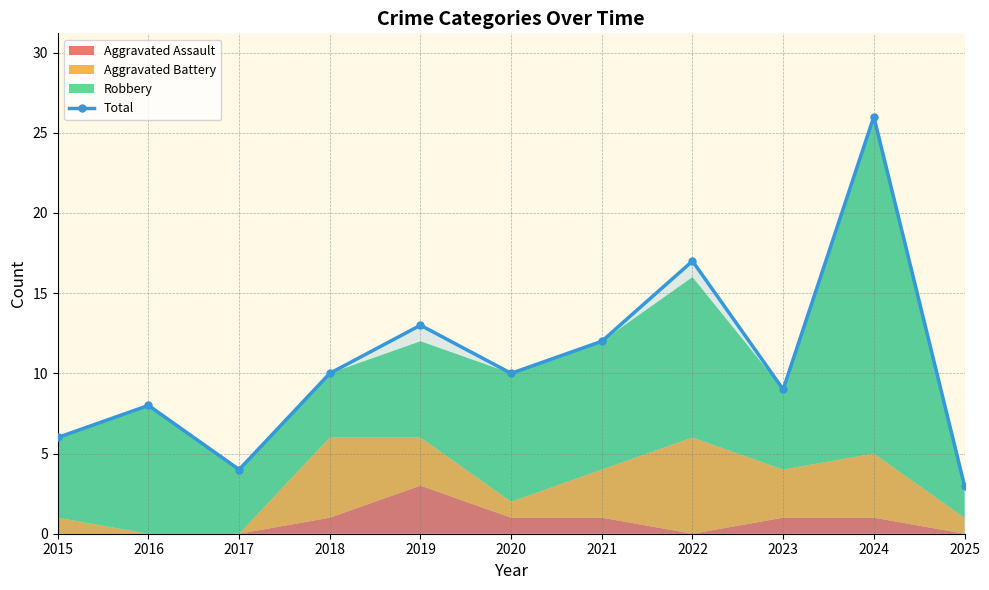

What is the greatest value displayed?

26